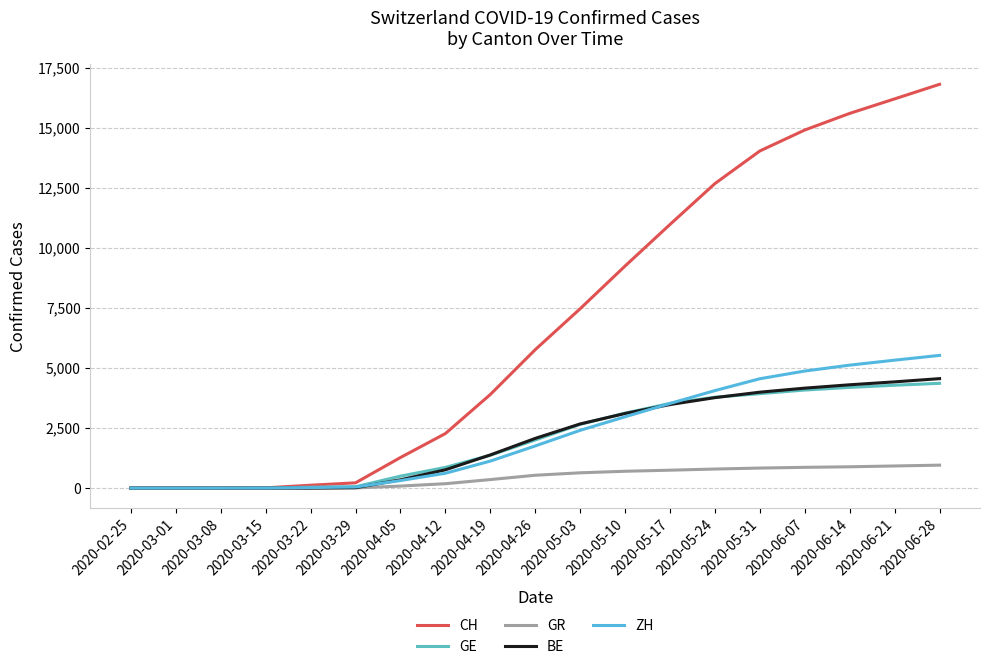

Reading left to right, list all the values displayed in this chart.

CH: 0	0	3	11	120	219	1274	2272	3900	5768	7474	9254	10987	12690	14049	14922	15615	16219	16827
GE: 0	0	0	8	36	55	498	862	1370	2004	2657	3123	3529	3787	3934	4086	4196	4286	4366
GR: 0	0	0	0	3	8	84	183	355	535	637	701	746	794	835	865	888	922	956
BE: 0	0	0	0	0	17	345	762	1381	2071	2673	3109	3481	3769	3997	4165	4305	4427	4561
ZH: 0	0	1	3	22	46	314	618	1125	1756	2407	2971	3527	4063	4557	4878	5124	5331	5530